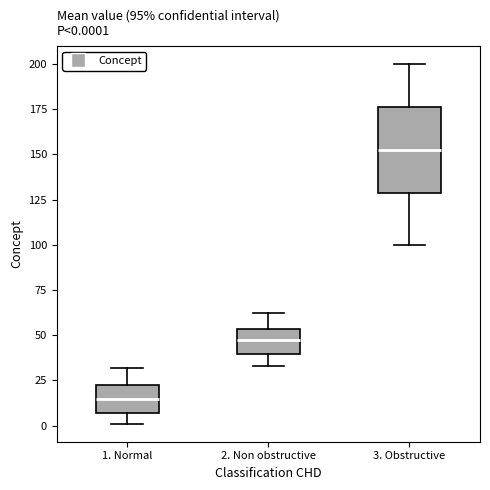

Comparing the boxes themselves (not the whiskers), which one is the tallest?

3. Obstructive